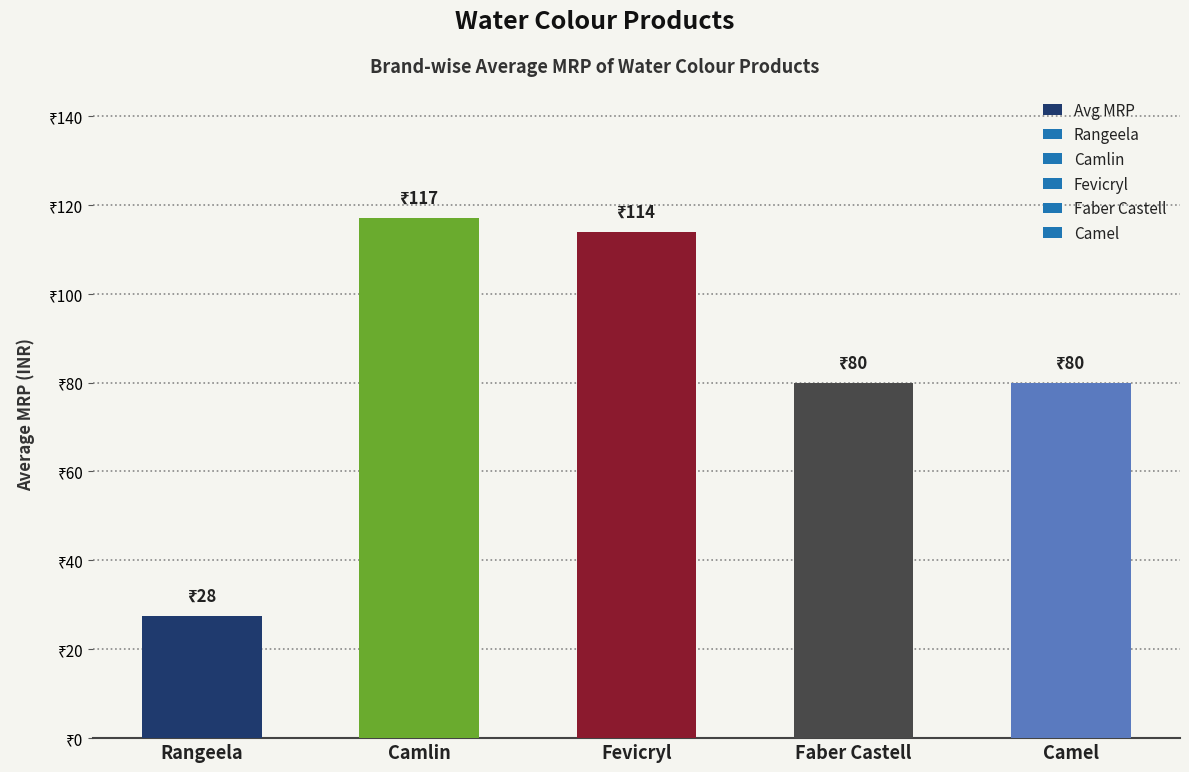

Are the bars horizontal?

No